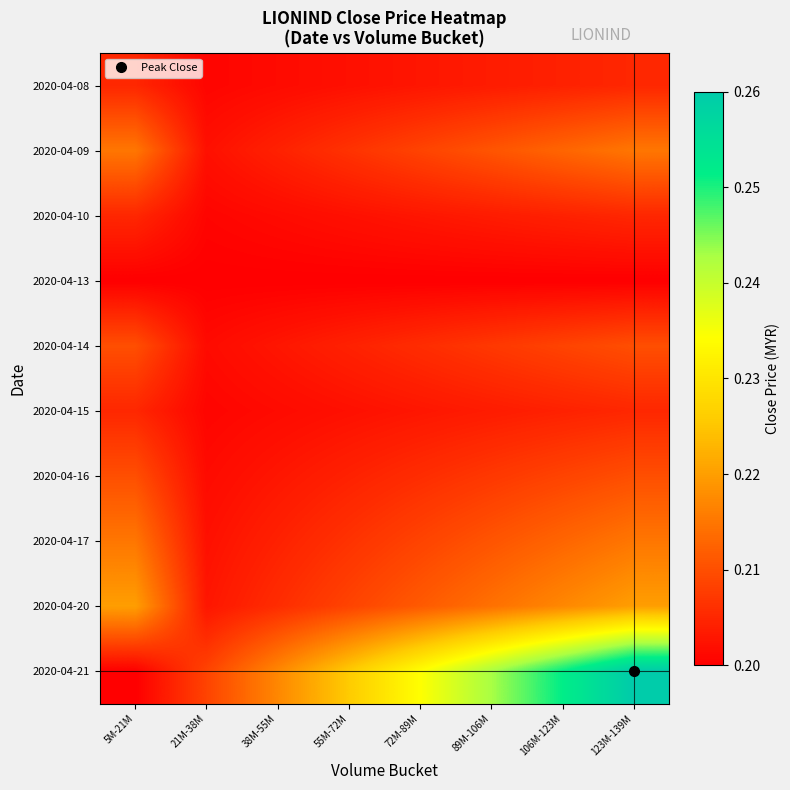

Reading left to right, extract all data points from this chart.

2020-04-08: 5M-21M=0.2	21M-38M=0.2	38M-55M=0.2	55M-72M=0.2	72M-89M=0.2	89M-106M=0.2	106M-123M=0.2	123M-139M=0.2
2020-04-09: 5M-21M=0.2	21M-38M=0.2	38M-55M=0.2	55M-72M=0.2	72M-89M=0.2	89M-106M=0.2	106M-123M=0.2	123M-139M=0.2
2020-04-10: 5M-21M=0.2	21M-38M=0.2	38M-55M=0.2	55M-72M=0.2	72M-89M=0.2	89M-106M=0.2	106M-123M=0.2	123M-139M=0.2
2020-04-13: 5M-21M=0.2	21M-38M=0.2	38M-55M=0.2	55M-72M=0.2	72M-89M=0.2	89M-106M=0.2	106M-123M=0.2	123M-139M=0.2
2020-04-14: 5M-21M=0.2	21M-38M=0.2	38M-55M=0.2	55M-72M=0.2	72M-89M=0.2	89M-106M=0.2	106M-123M=0.2	123M-139M=0.2
2020-04-15: 5M-21M=0.2	21M-38M=0.2	38M-55M=0.2	55M-72M=0.2	72M-89M=0.2	89M-106M=0.2	106M-123M=0.2	123M-139M=0.2
2020-04-16: 5M-21M=0.2	21M-38M=0.2	38M-55M=0.2	55M-72M=0.2	72M-89M=0.2	89M-106M=0.2	106M-123M=0.2	123M-139M=0.2
2020-04-17: 5M-21M=0.2	21M-38M=0.2	38M-55M=0.2	55M-72M=0.2	72M-89M=0.2	89M-106M=0.2	106M-123M=0.2	123M-139M=0.2
2020-04-20: 5M-21M=0.2	21M-38M=0.2	38M-55M=0.2	55M-72M=0.2	72M-89M=0.2	89M-106M=0.2	106M-123M=0.2	123M-139M=0.2
2020-04-21: 5M-21M=0.2	21M-38M=0.2	38M-55M=0.2	55M-72M=0.2	72M-89M=0.2	89M-106M=0.2	106M-123M=0.3	123M-139M=0.3